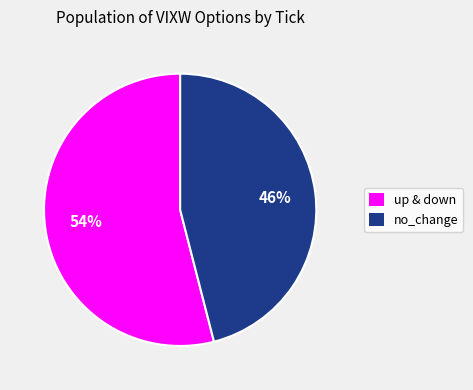

To the nearest percent, what is the difference between the largest and smallest slice percentages?

8%